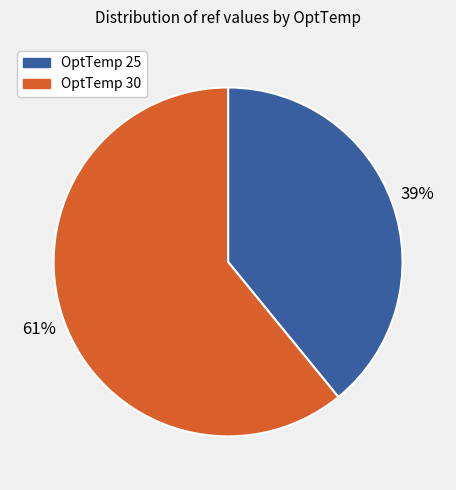

Is the sum of OptTemp 25 and OptTemp 30 greater than half?

Yes